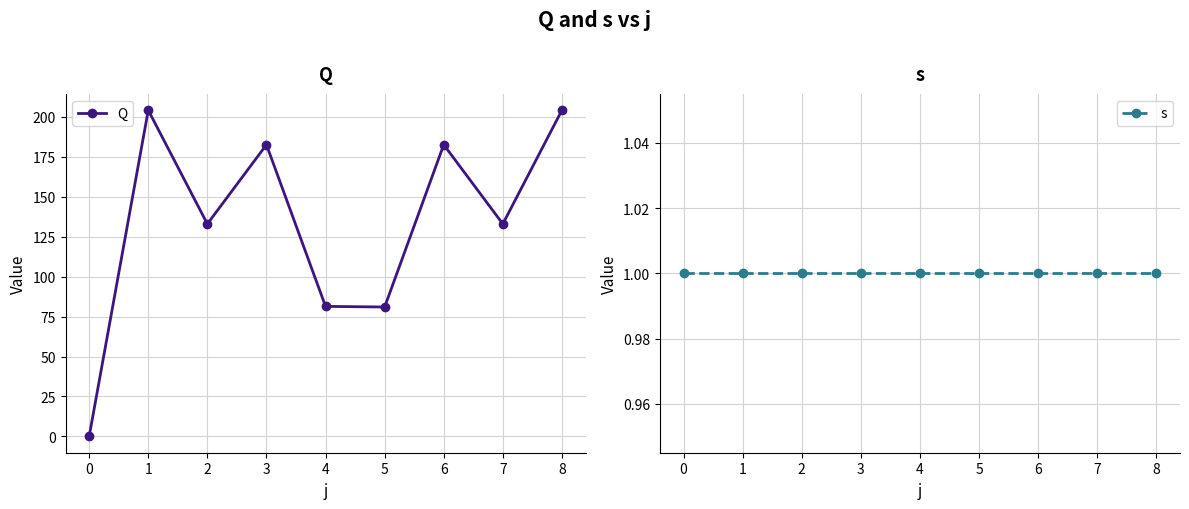

What is the value of the s point at the 2nd from the left?

1.0